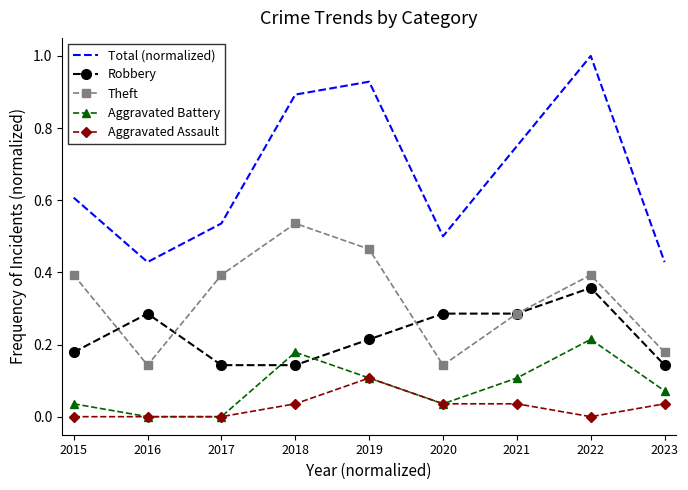

True or false: Aggravated Assault has more than 0 points higher than both neighbors.

True